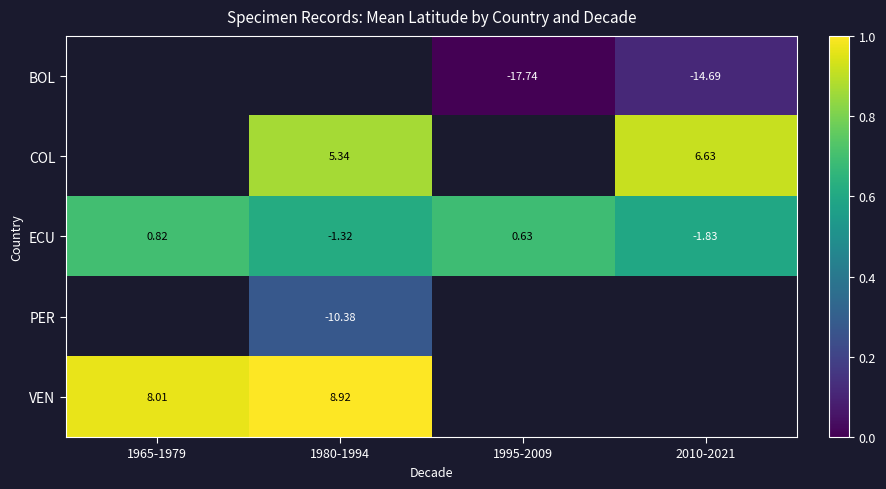

How many values in the ECU series exceed 0?

2